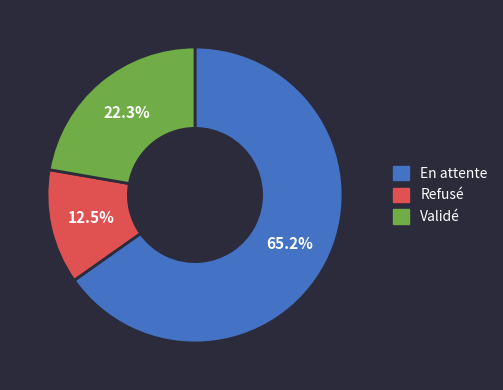

To the nearest percent, what percentage of the pie is Validé?

22%